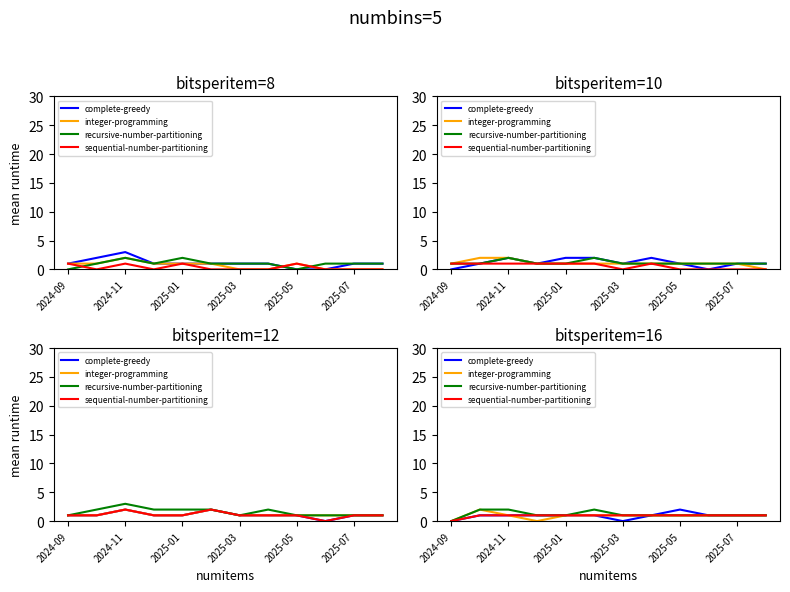

The value of integer-programming at 2024-11 is 2. True or false?

True